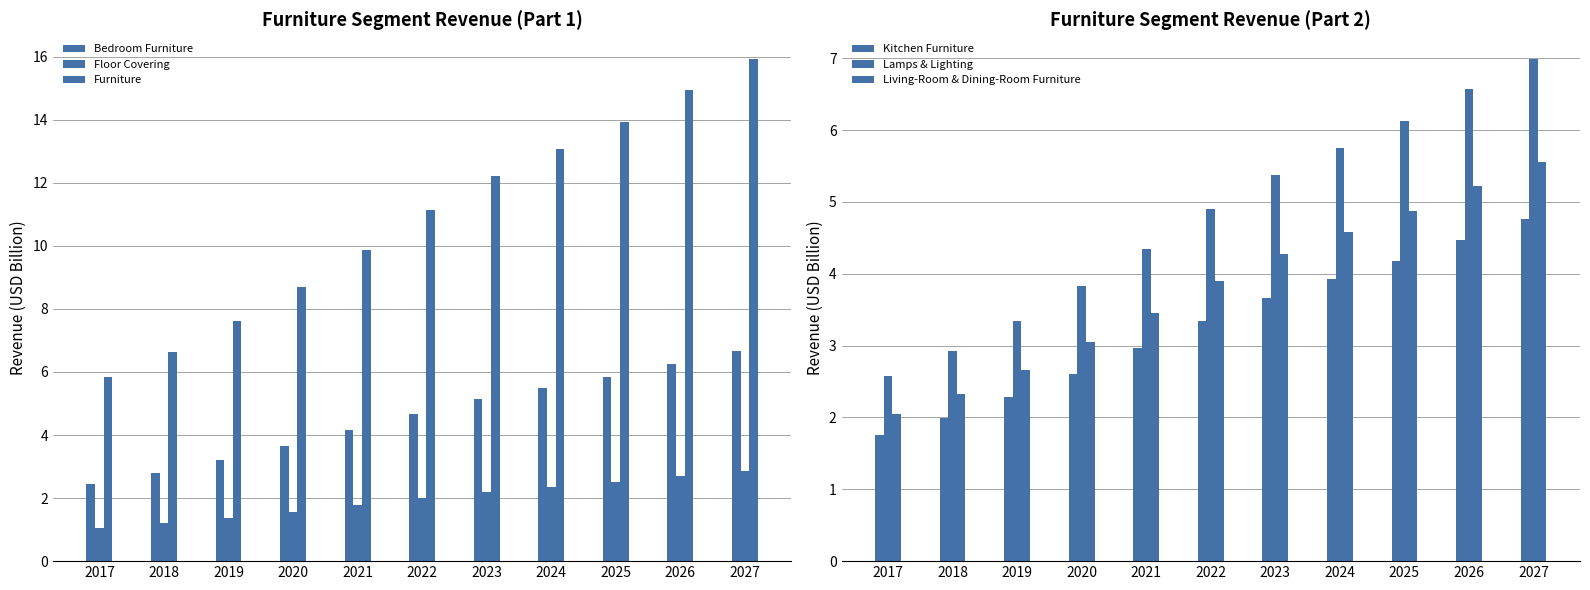

Which series has the largest total across all categories?

Furniture